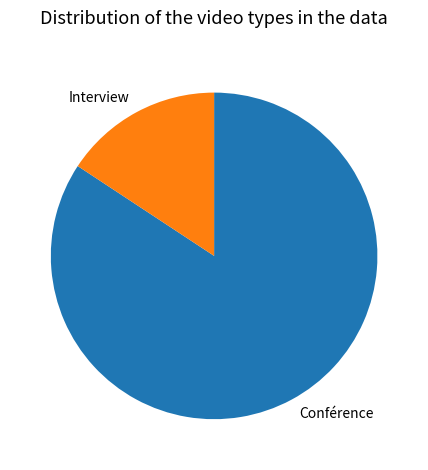

Which has a higher value, Interview or Conférence?

Conférence